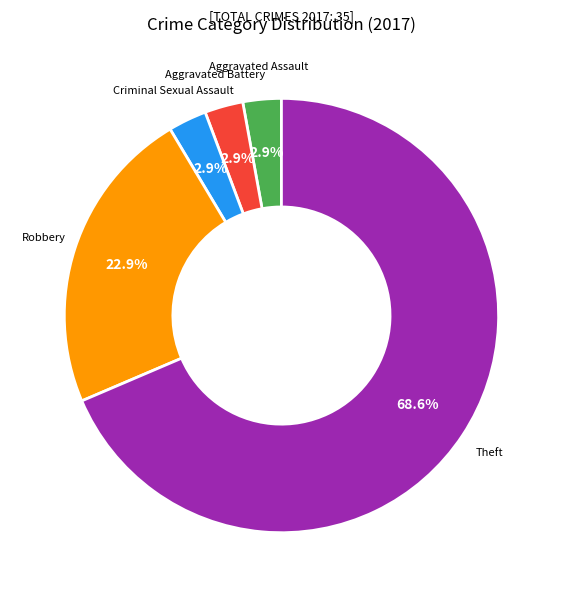

What percentage do Aggravated Assault and Robbery together represent?

25.7%